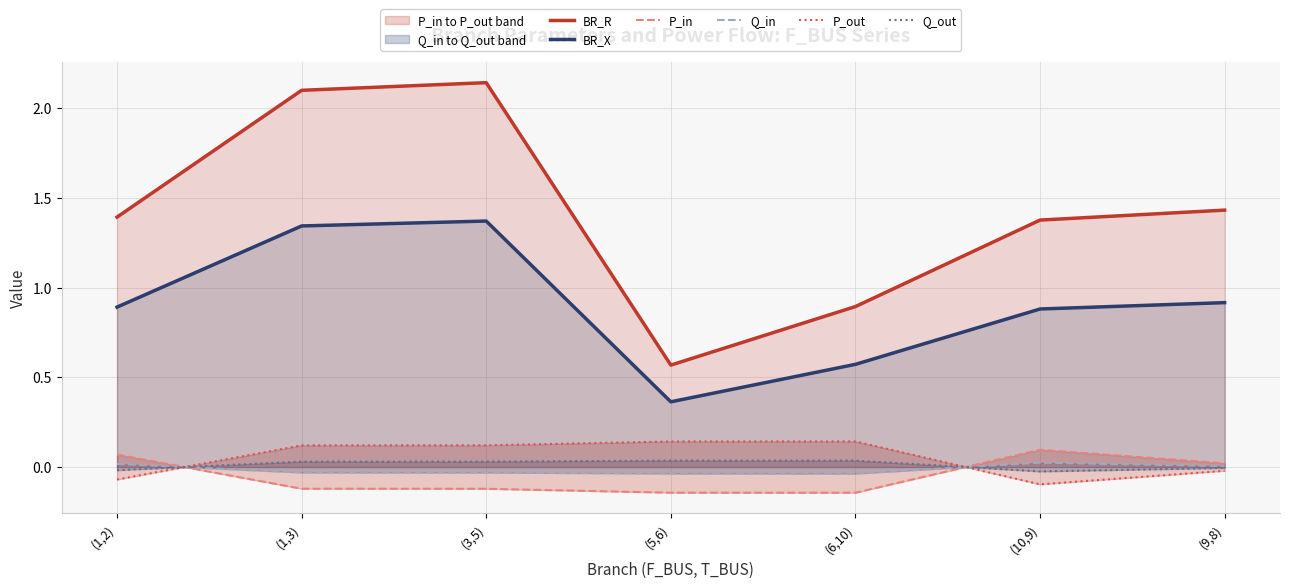

How many negative values does the P_out series have?

3